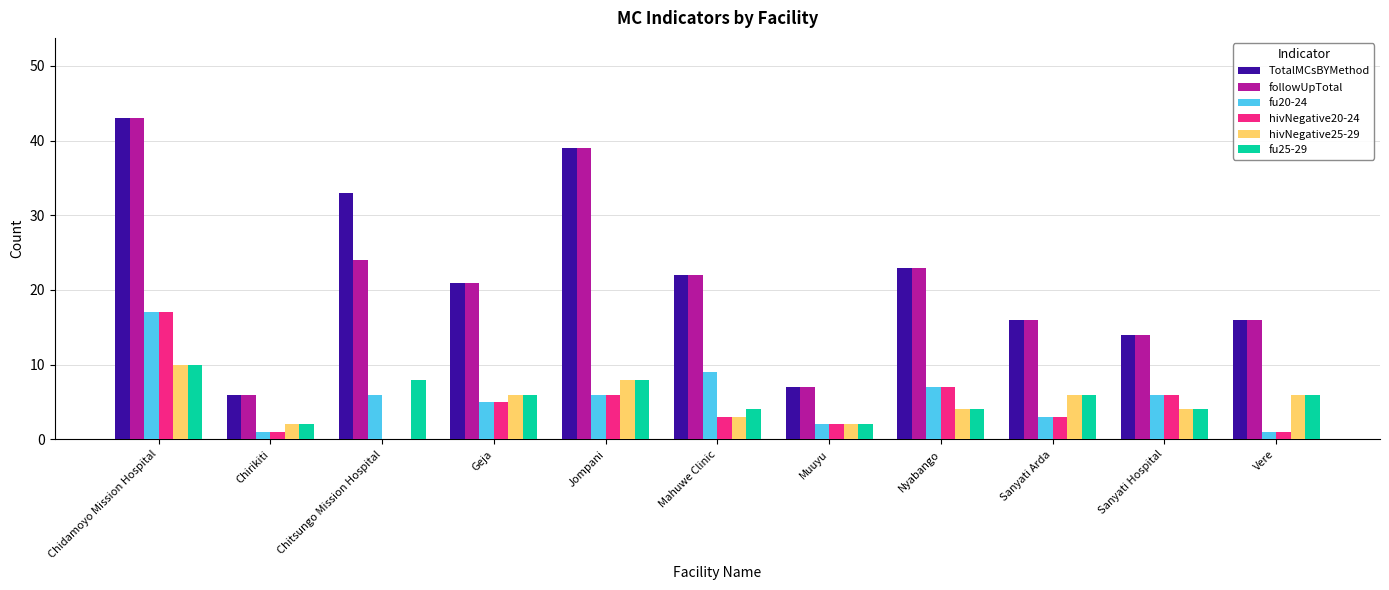

Is it true that hivNegative25-29 equals 12 at Jompani?

False